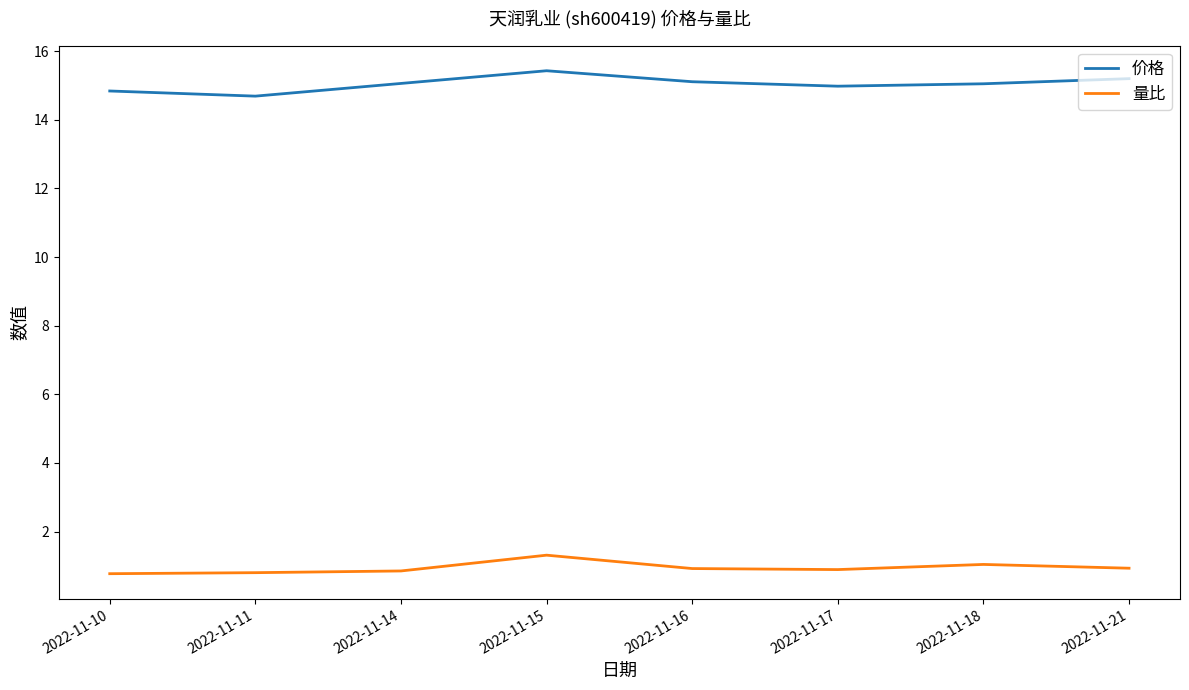

Does the chart have visible grid lines?

No